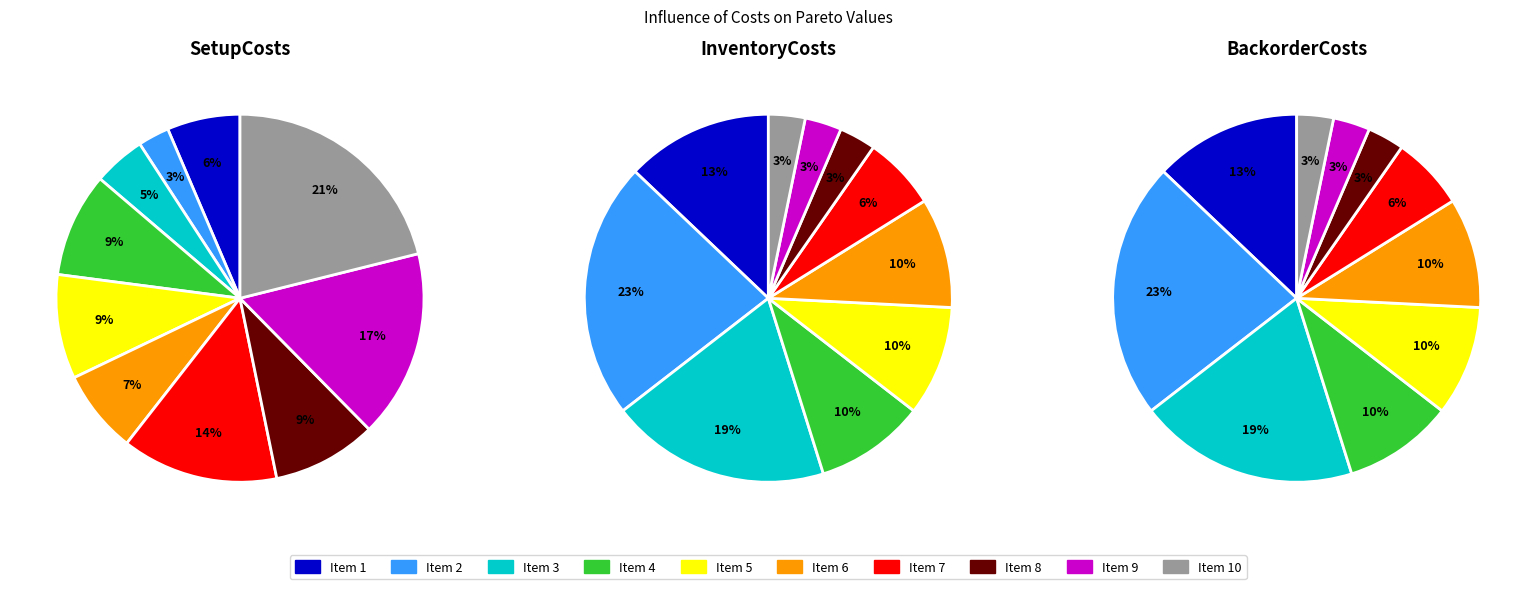

To the nearest percent, what is the difference between the 3 and 10 slice percentages?

16%